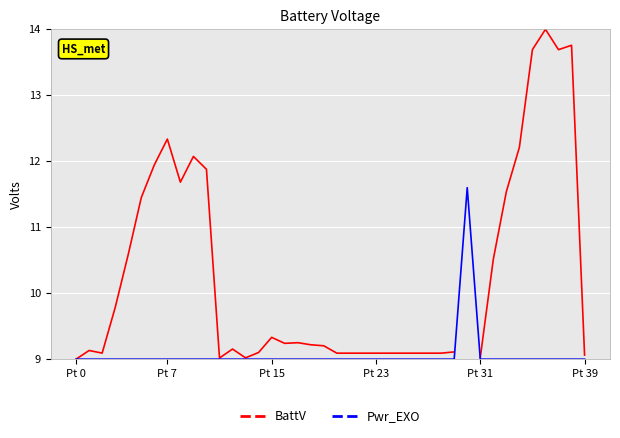

True or false: BattV and Pwr_EXO intersect in this chart.

False